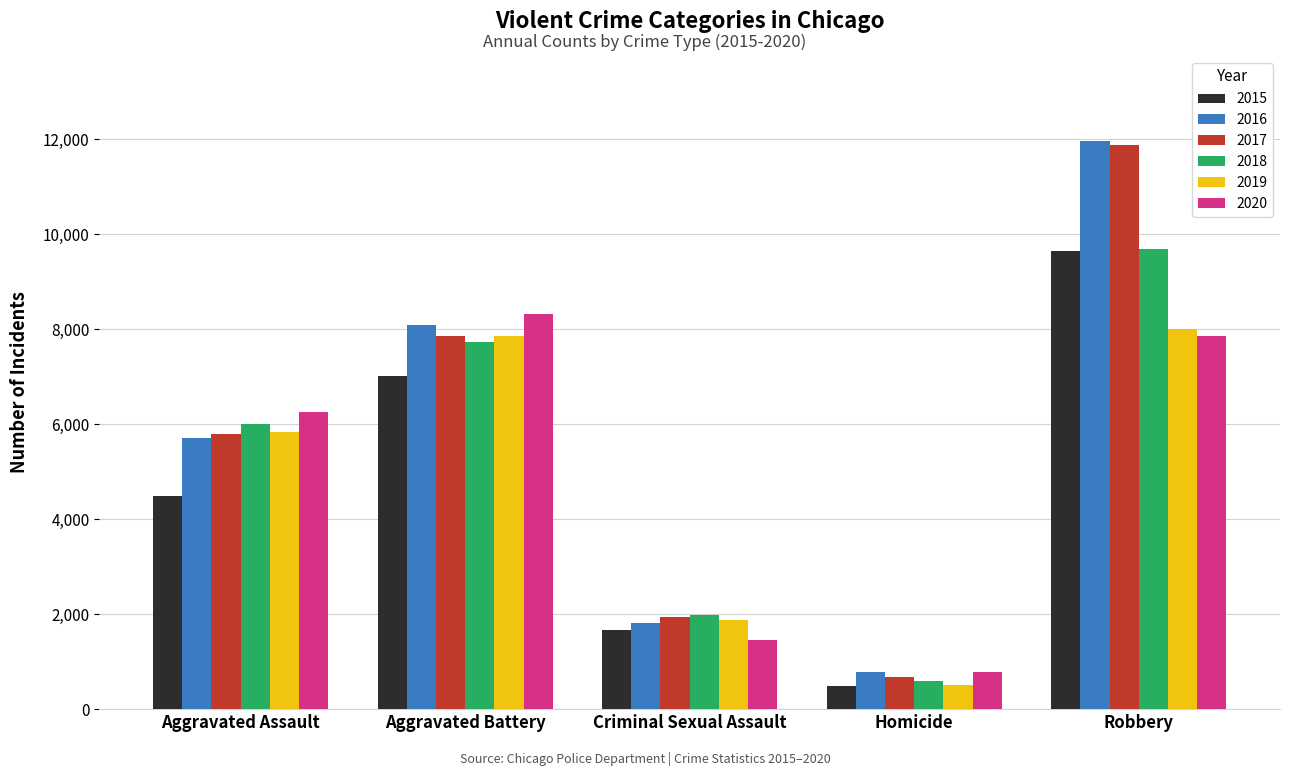

At which category is the sum across all series the highest?

Robbery